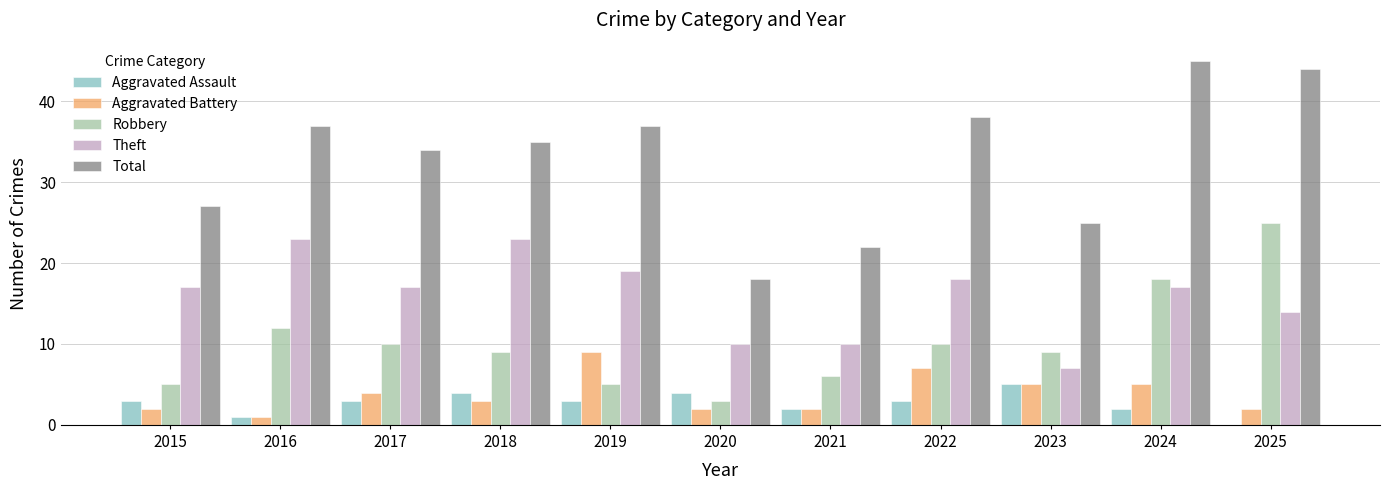

Which series has the largest range (max minus min)?

Total